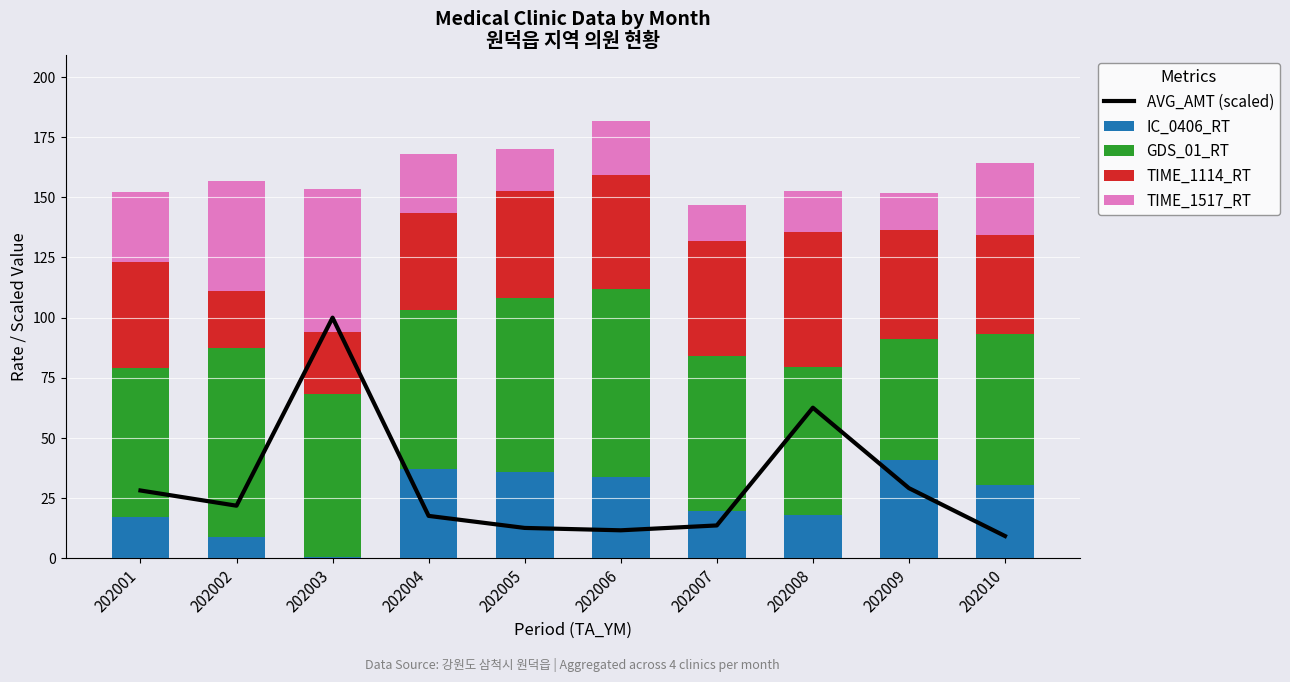

Rank the series by their maximum value, from lowest to highest.

IC_0406_RT, TIME_1114_RT, TIME_1517_RT, GDS_01_RT, AVG_AMT (scaled)